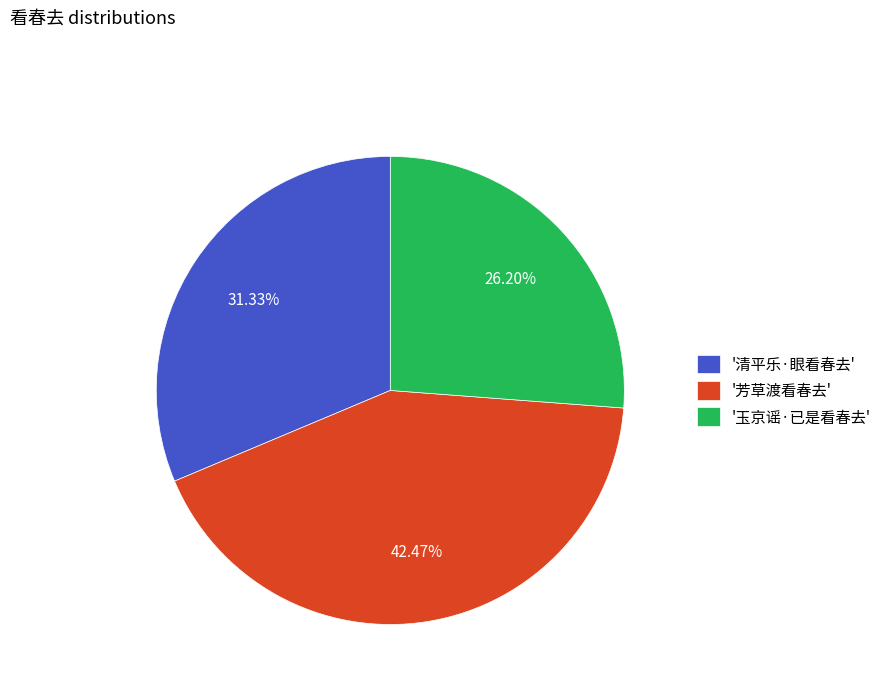

Approximately how many times larger is the value at '芳草渡看春去' compared to '玉京谣·已是看春去'?

1.6